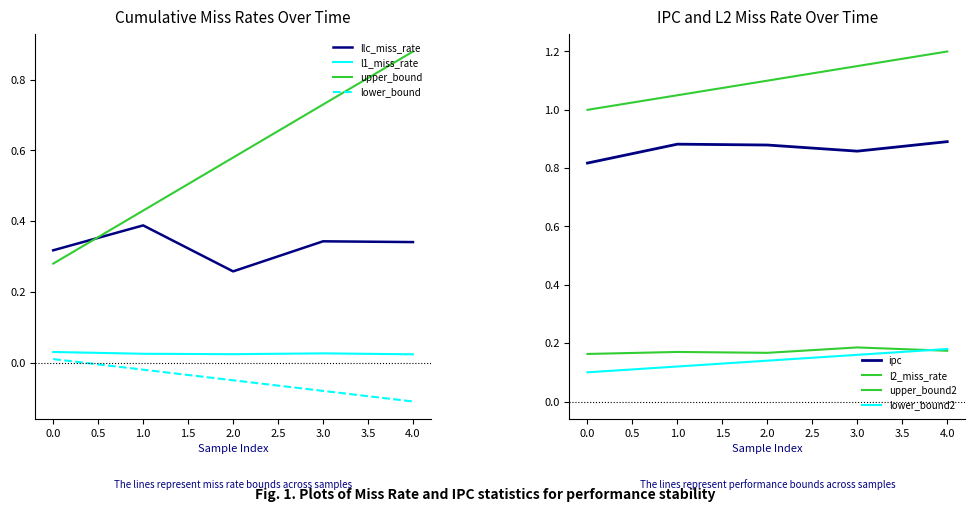

Reading right to left, list all the values displayed in this chart.

llc_miss_rate: 4=0.3	3=0.3	2=0.3	1=0.4	0=0.3
l1_miss_rate: 4=0.0	3=0.0	2=0.0	1=0.0	0=0.0
l2_miss_rate: 4=0.2	3=0.2	2=0.2	1=0.2	0=0.2
ipc: 4=0.9	3=0.9	2=0.9	1=0.9	0=0.8